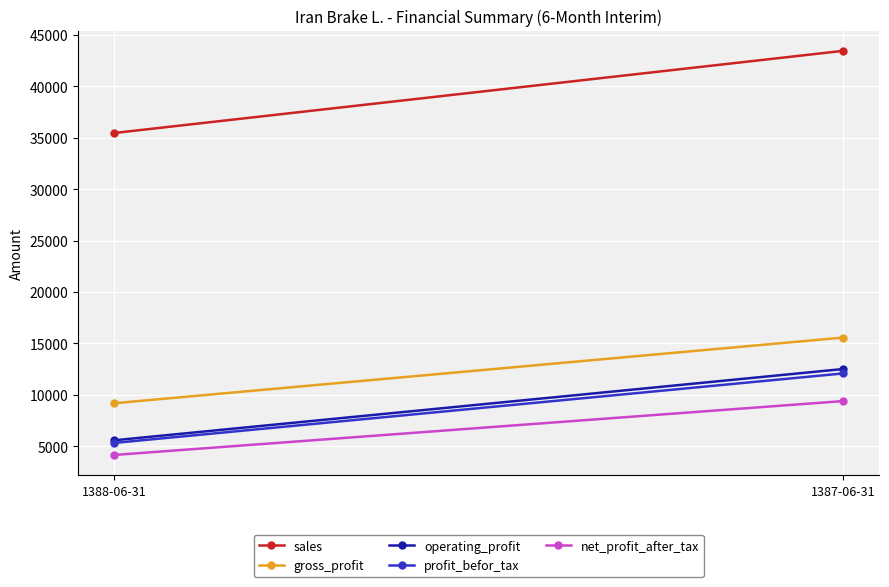

Which series has the largest total across all categories?

sales